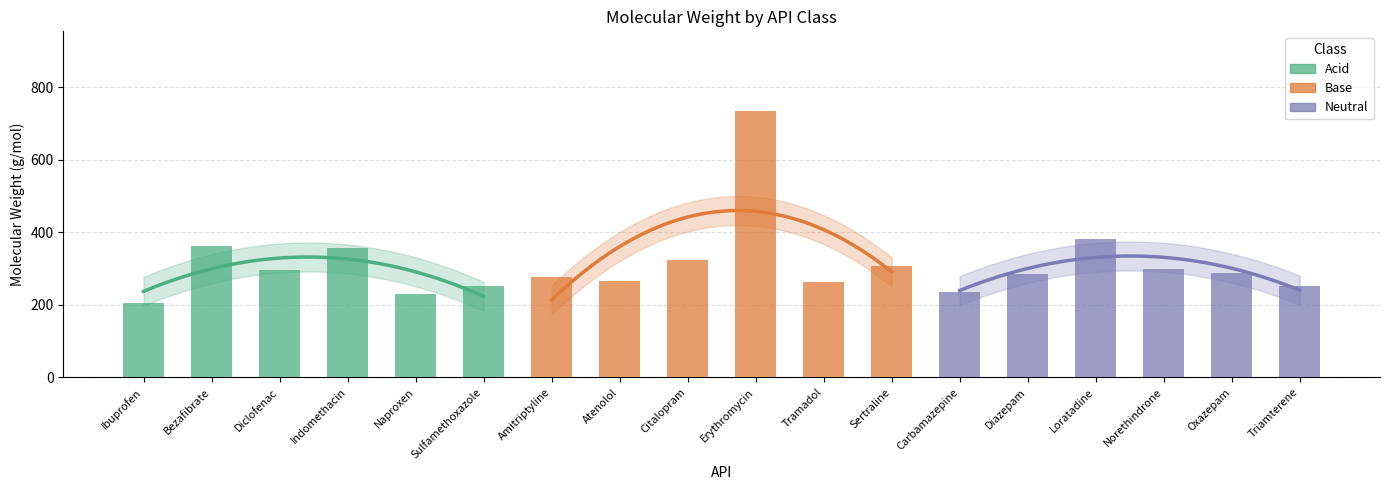

Is it true that Acid equals 253.3 at Sulfamethoxazole?

True